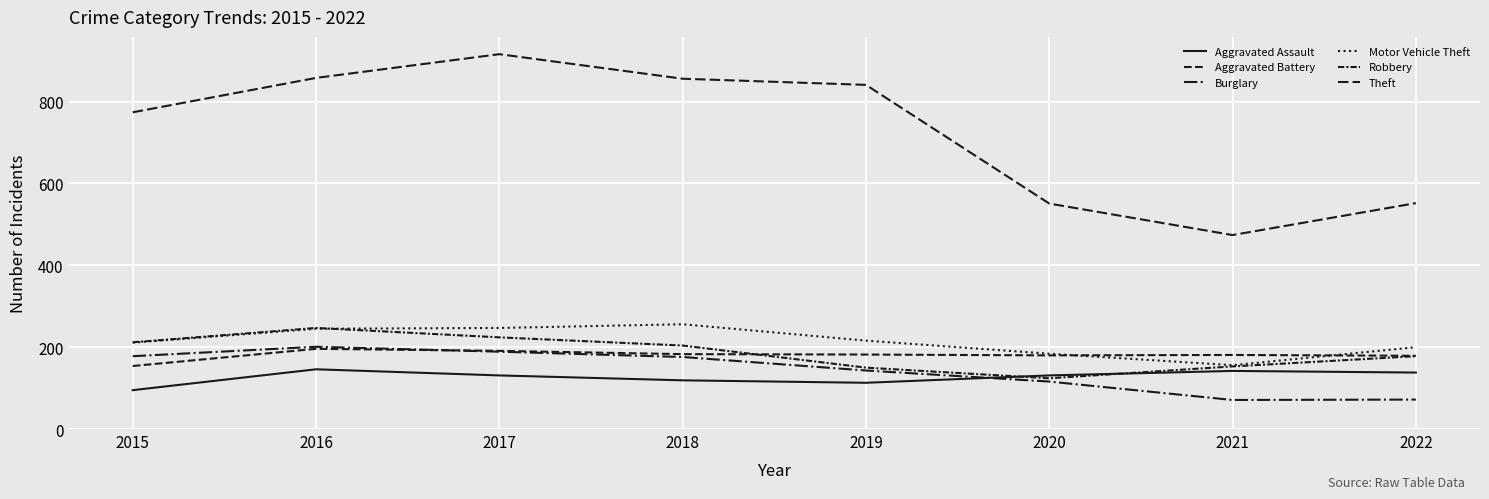

How many lines are shown in the chart?

6